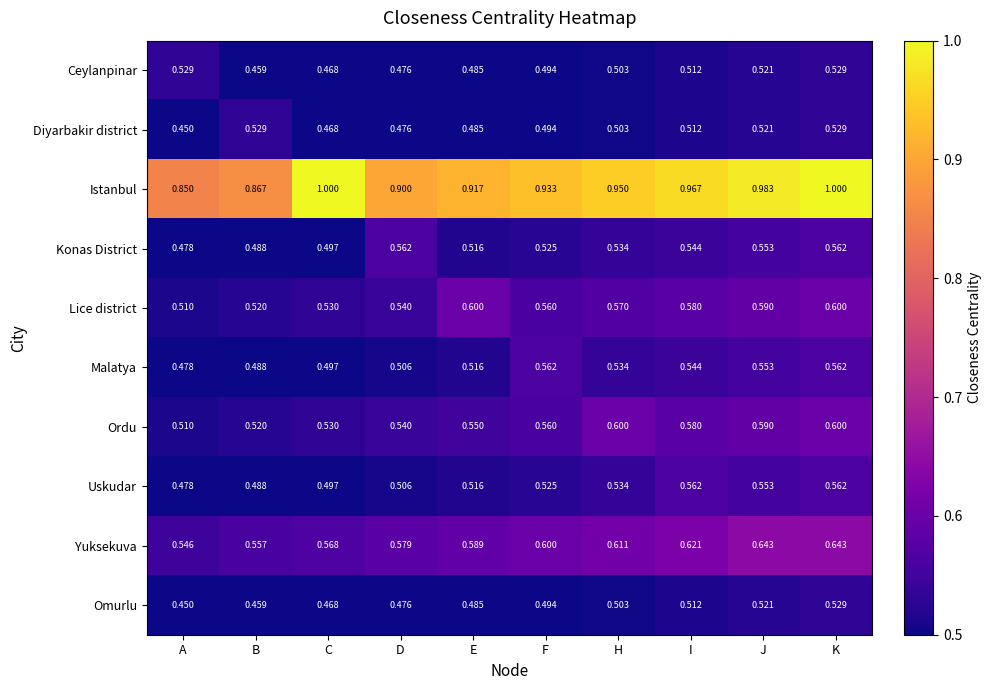

At which category is the sum across all series the highest?

K